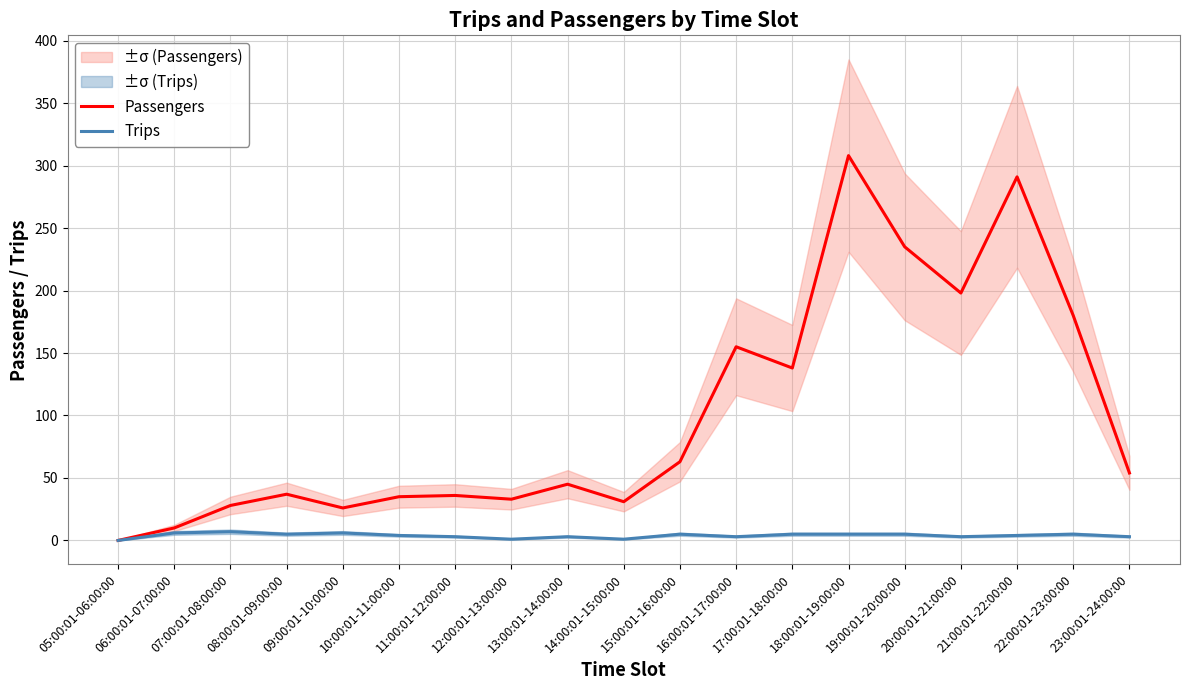

Is the value of Trips at 06:00:01-07:00:00 greater than the value of Passengers at 23:00:01-24:00:00?

No